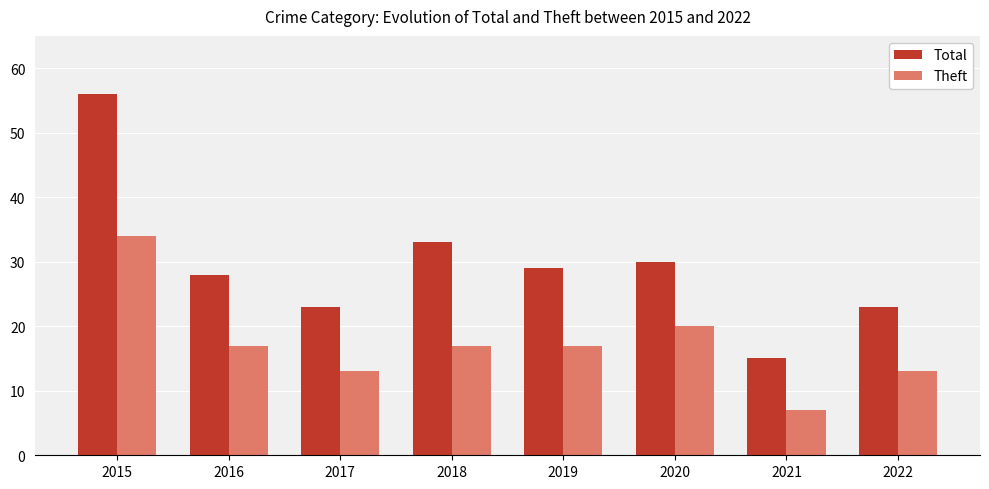

What is the difference between the highest and lowest values at 2016?

11